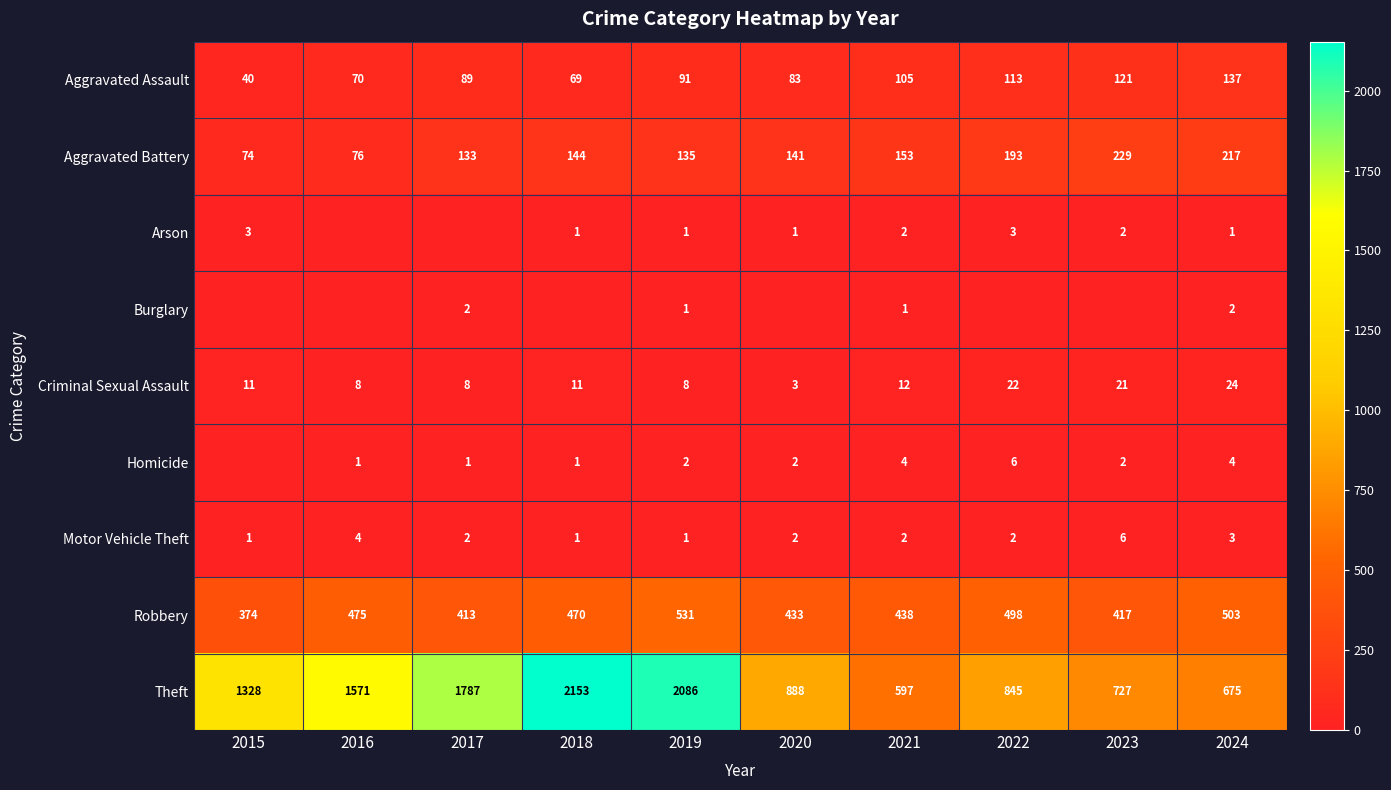

At which category is the sum across all series the highest?

2019